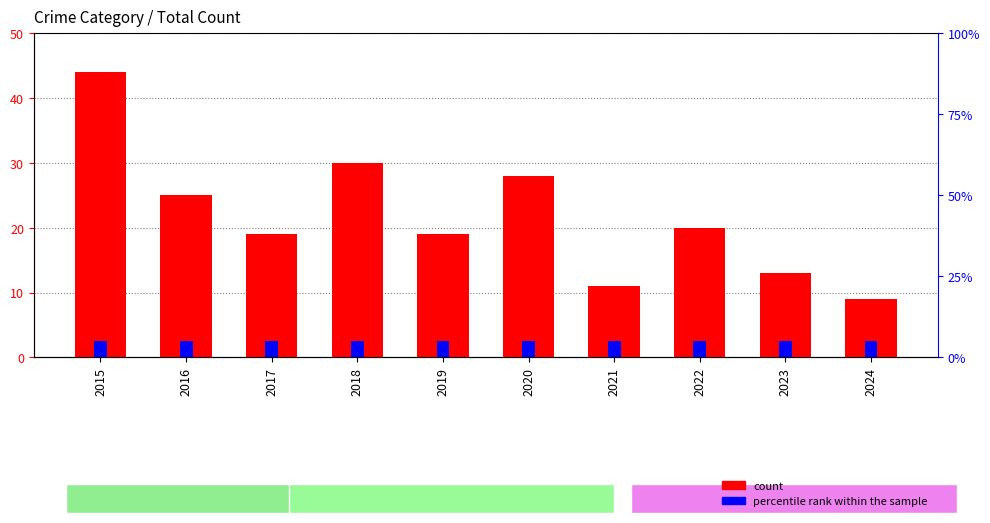

The value at 2019 is 19. True or false?

True